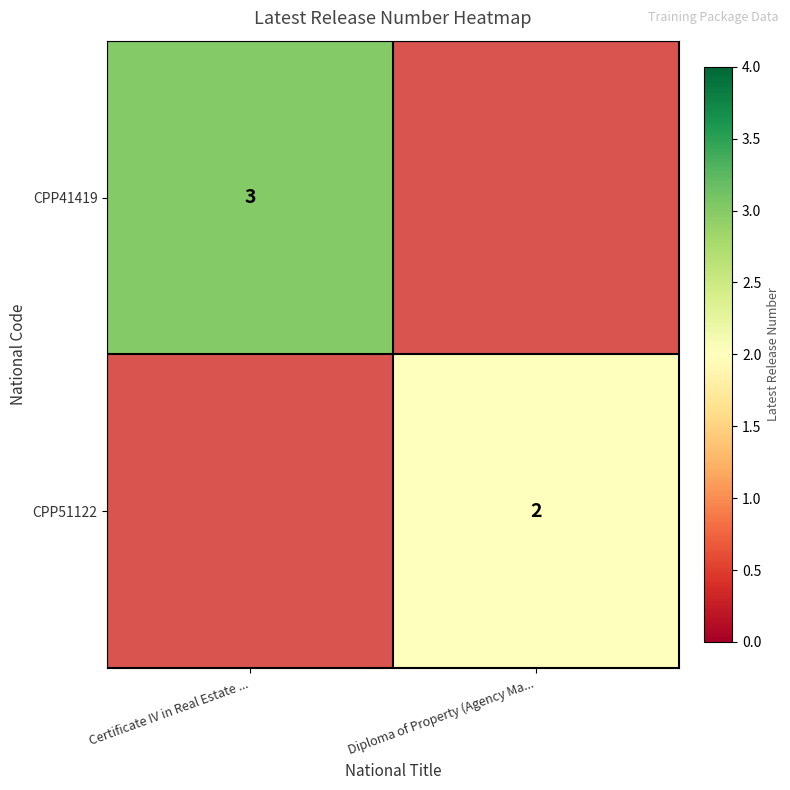

At which category is the sum across all series the highest?

Certificate IV in Real Estate ...